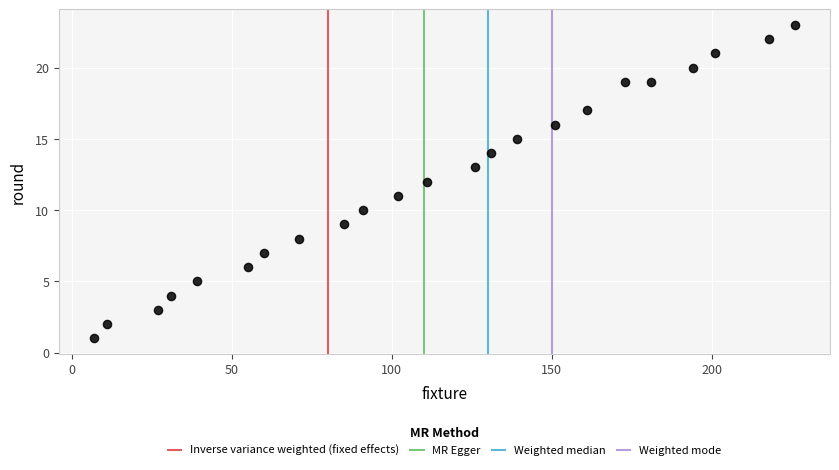

What is the range of Y values (max minus min)?

22